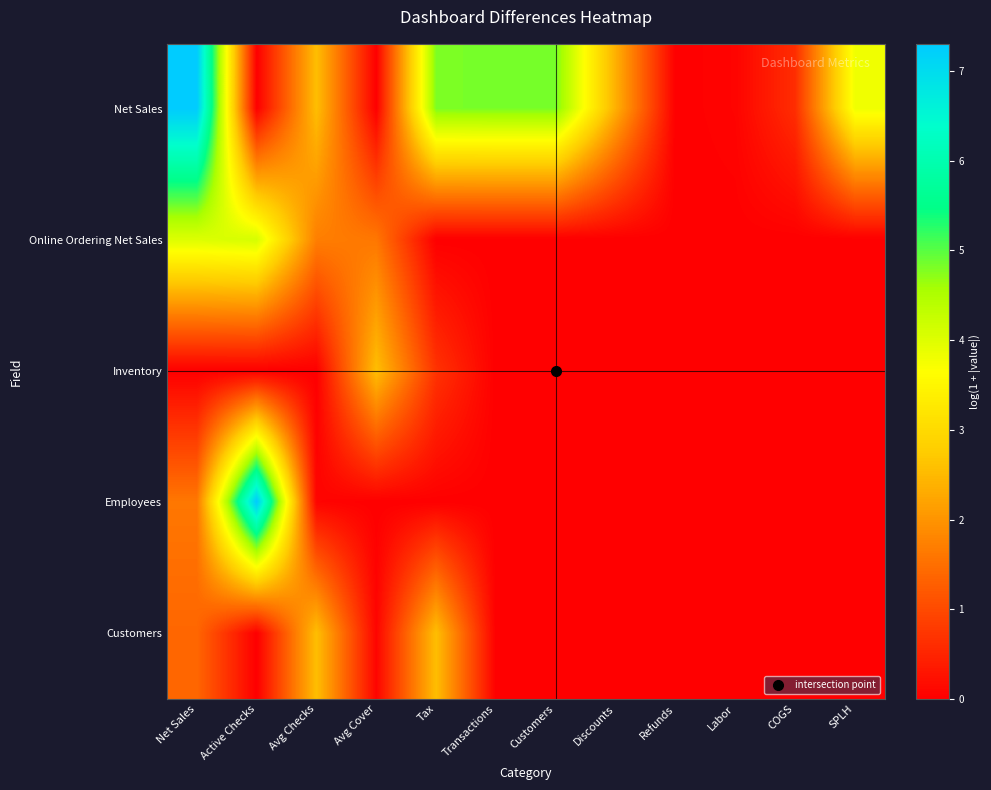

At which category is the sum across all series the highest?

Net Sales